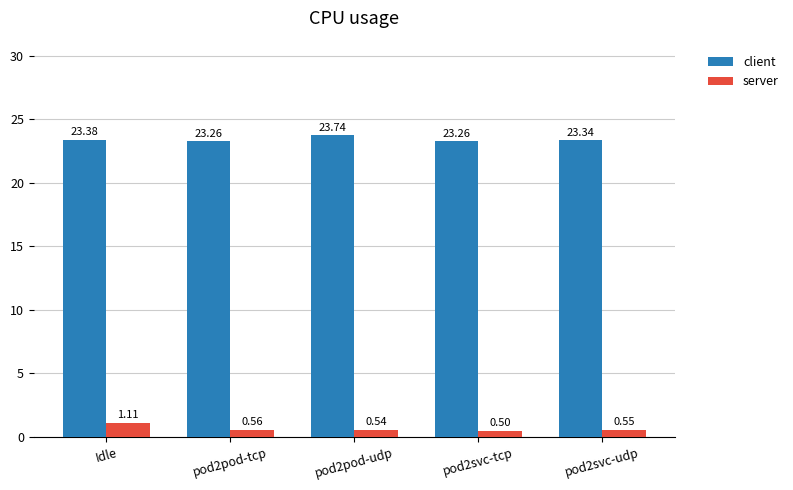

What is the label of the 1st bar from the right?

pod2svc-udp